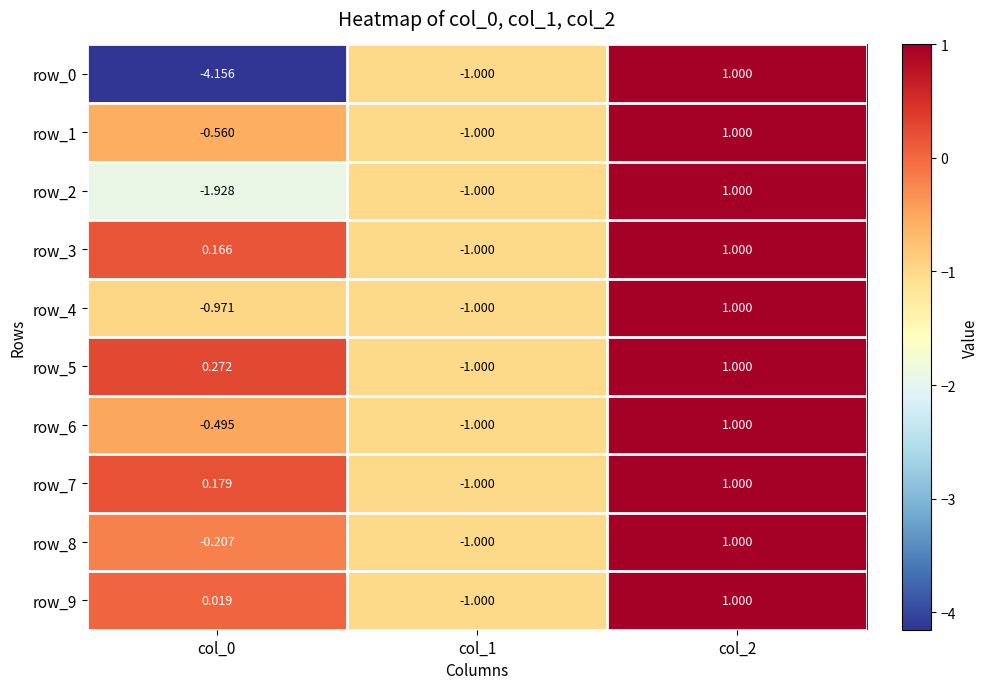

Read the row_2 value at col_0.

-1.9